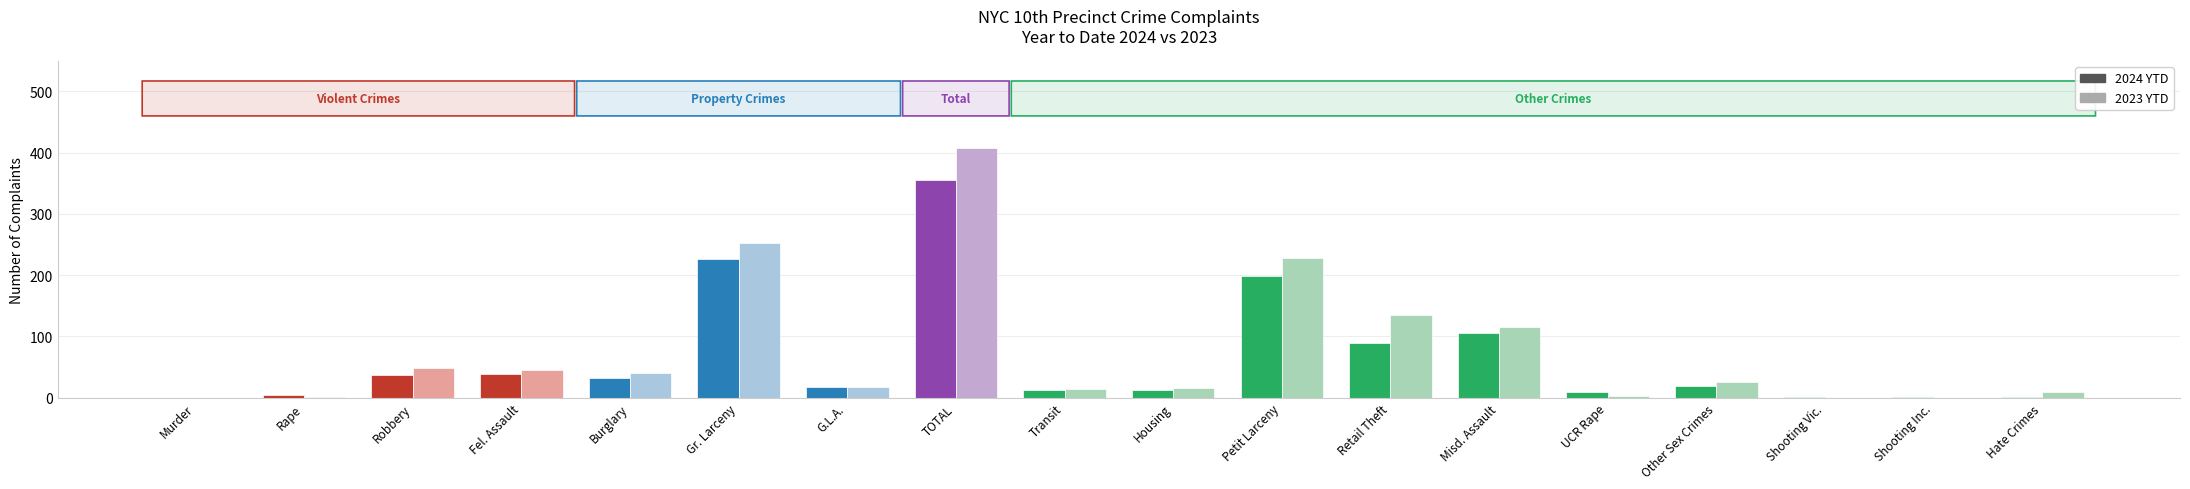

Which label corresponds to the smallest value in the chart?

Murder